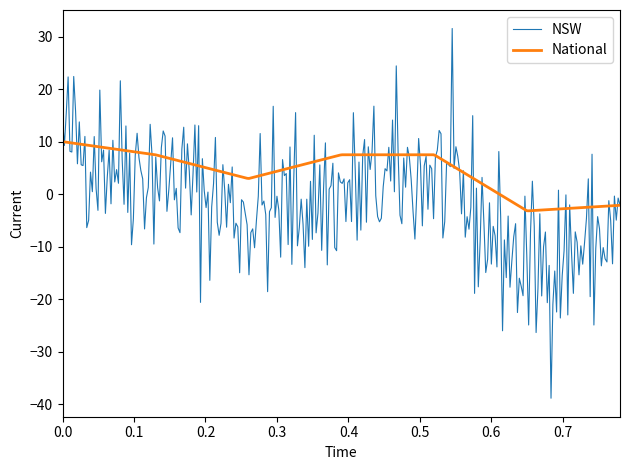

At how many categories does at least one series exceed 30?

1